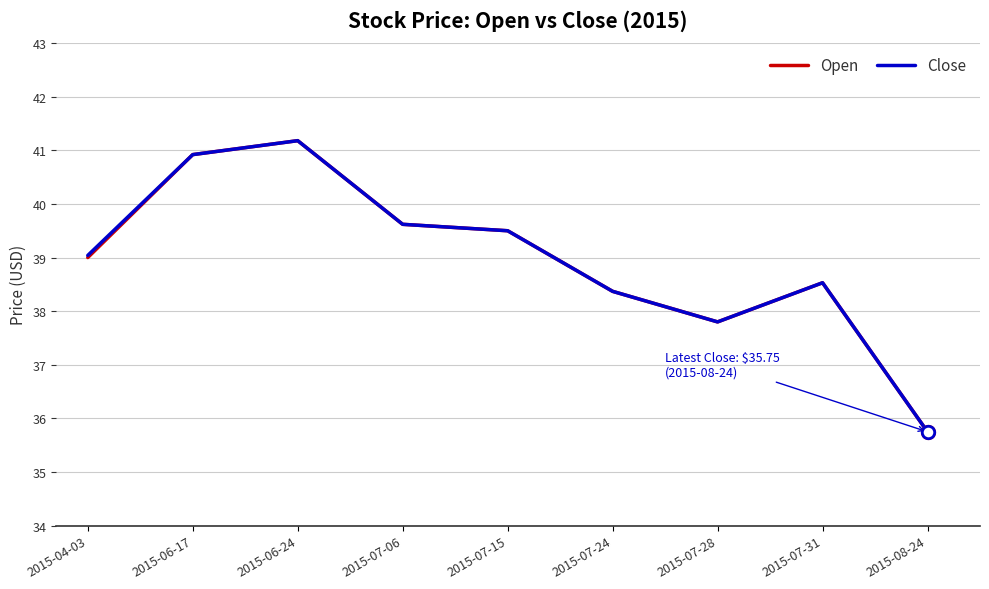

What is the total value across all series at 2015-07-31?

77.1